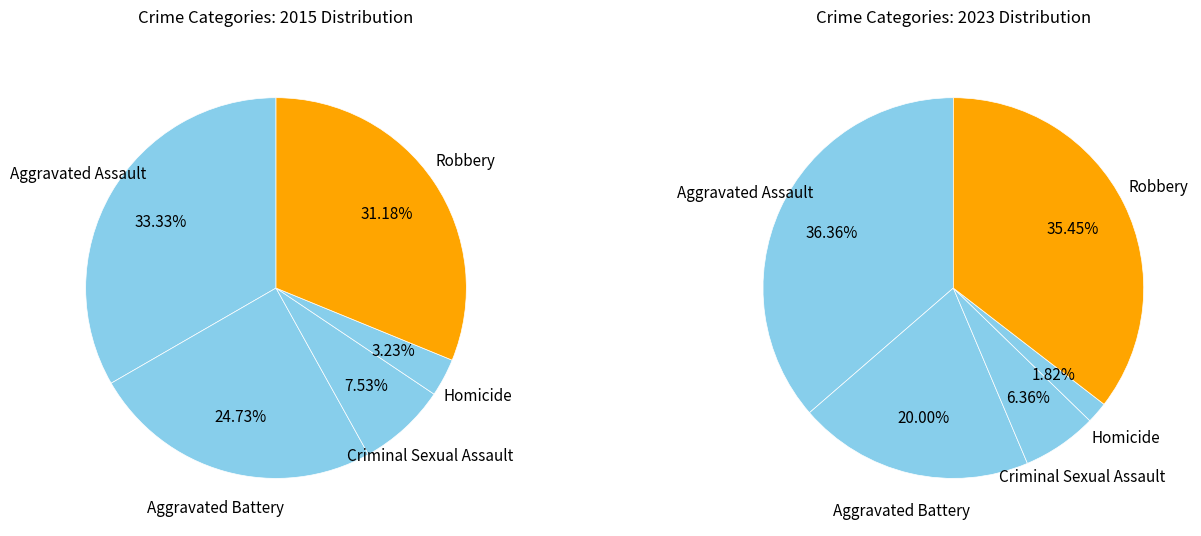

Rank the series by their average value, from lowest to highest.

values_2015, values_2023